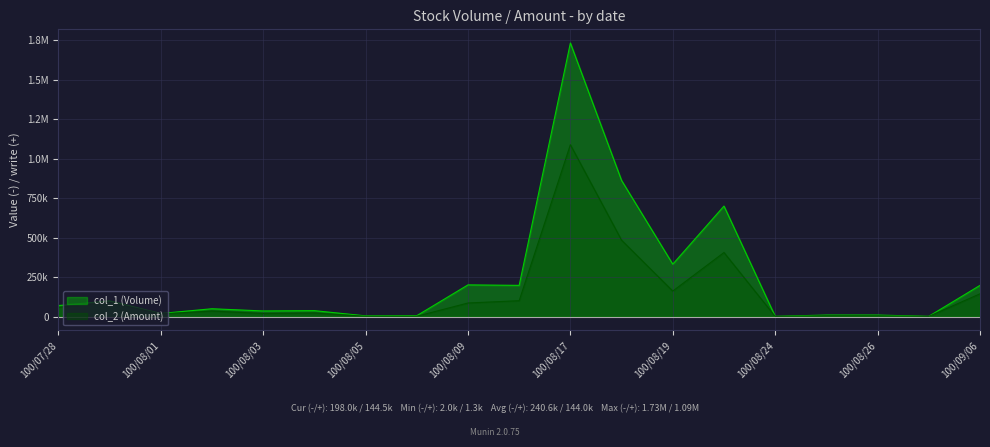

What is the label of the 12th point from the left?

100/08/18